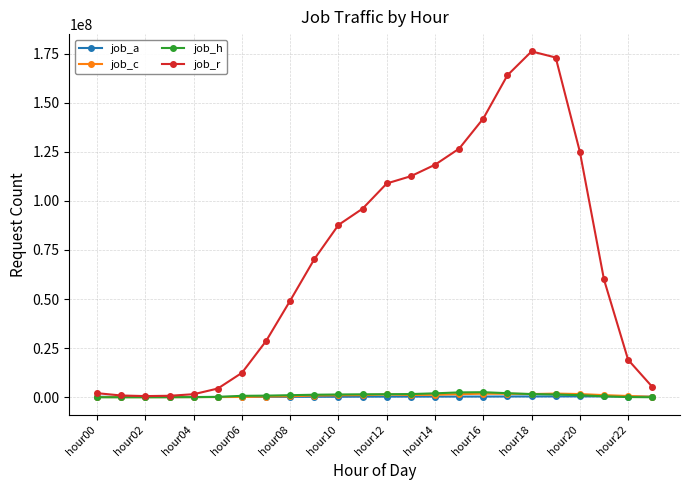

Which series has the largest range (max minus min)?

job_r